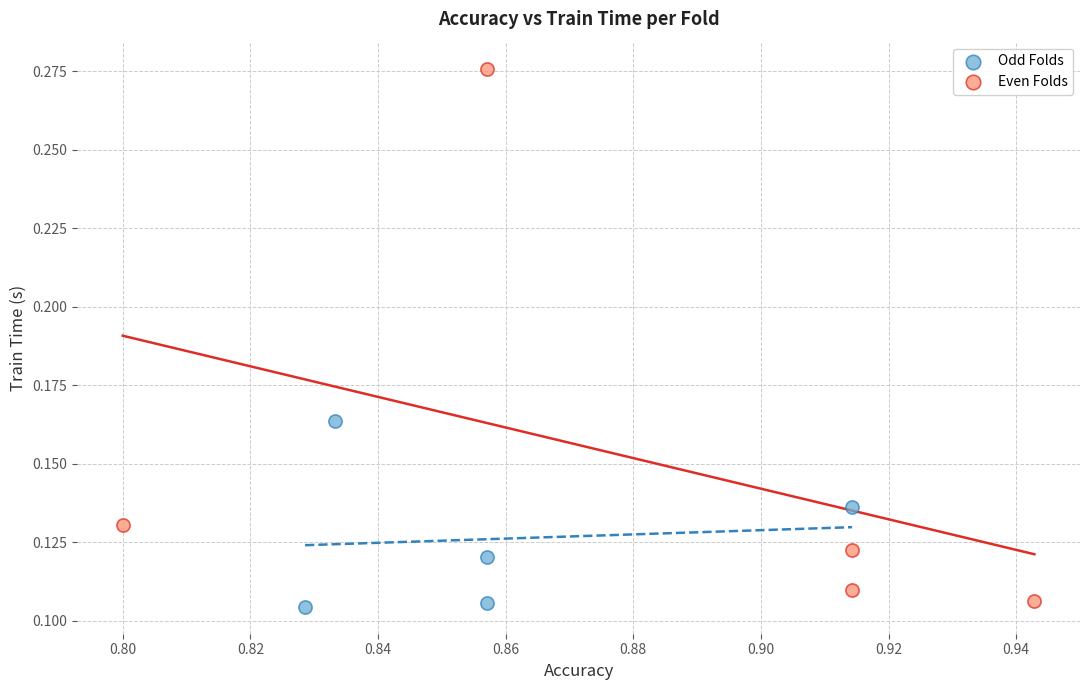

Which series has the widest spread of Y values?

Even Folds